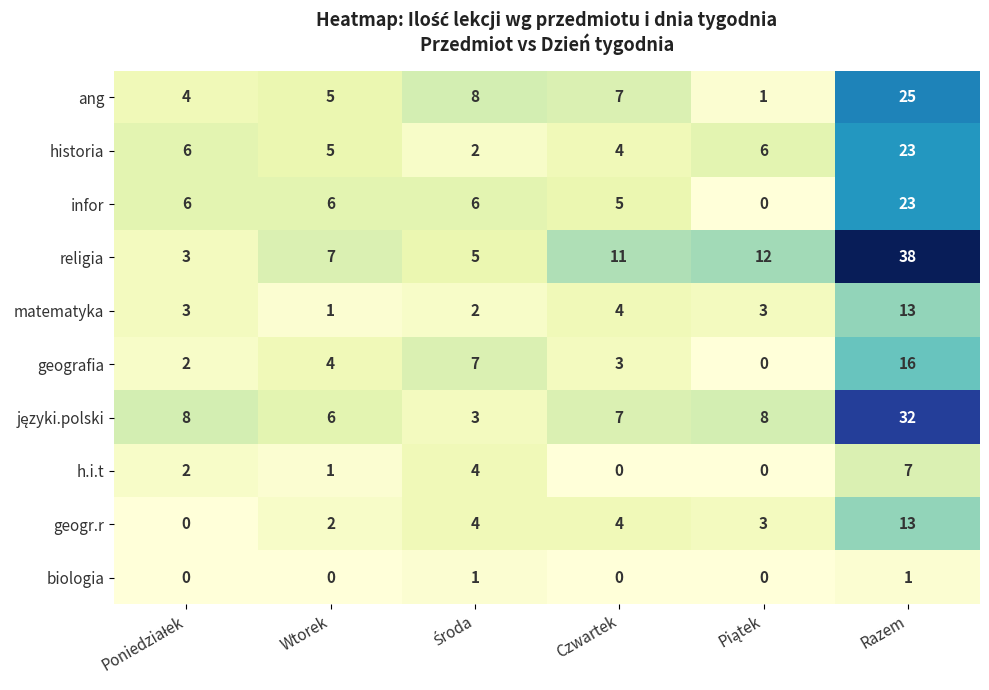

What is the highest value of the h.i.t series?

7